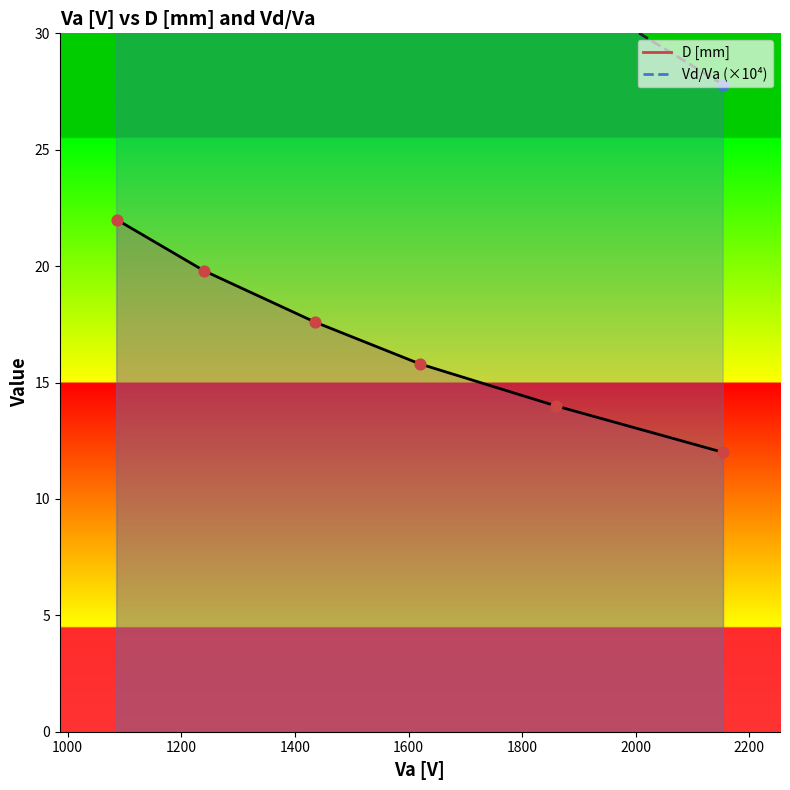

At which category is the sum across all series the highest?

1086